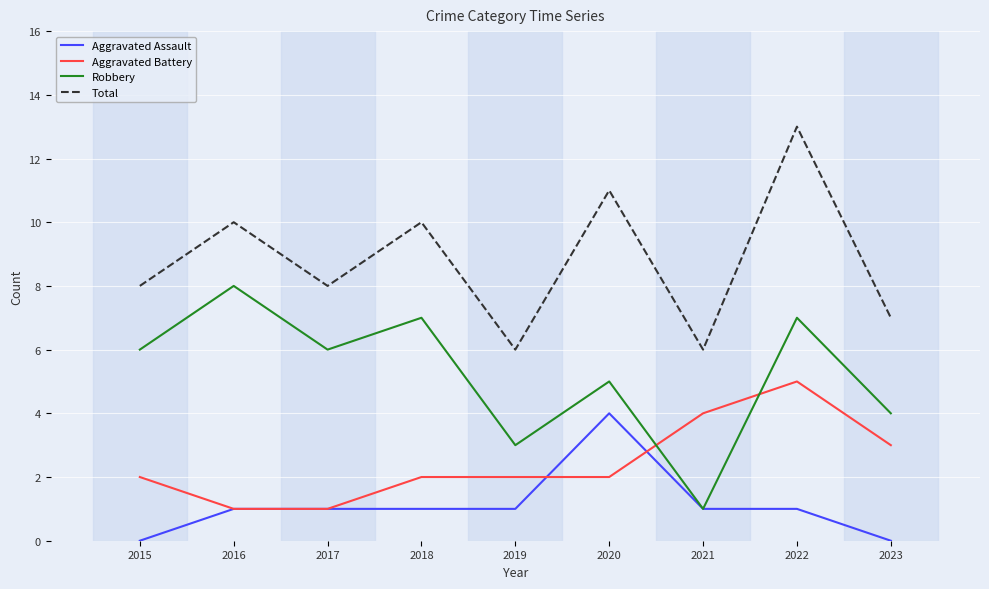

Read the Aggravated Battery value at 2022.

5